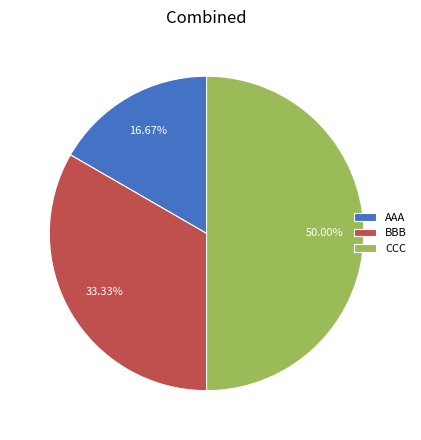

To the nearest percent, what is the combined percentage of AAA and CCC?

67%